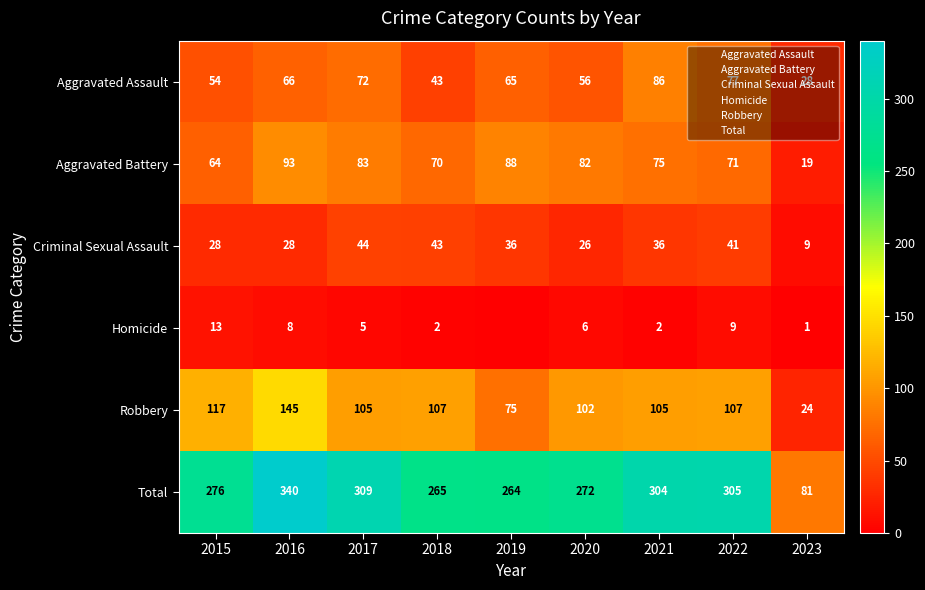

The Total series shows 340 at 2016. True or false?

True